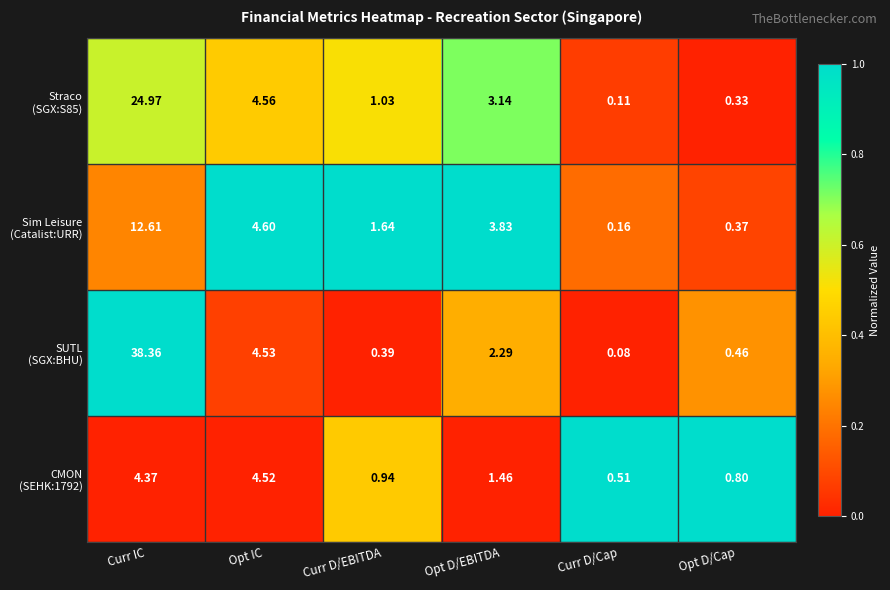

What is the total value across all series at Curr D/EBITDA?

4.0